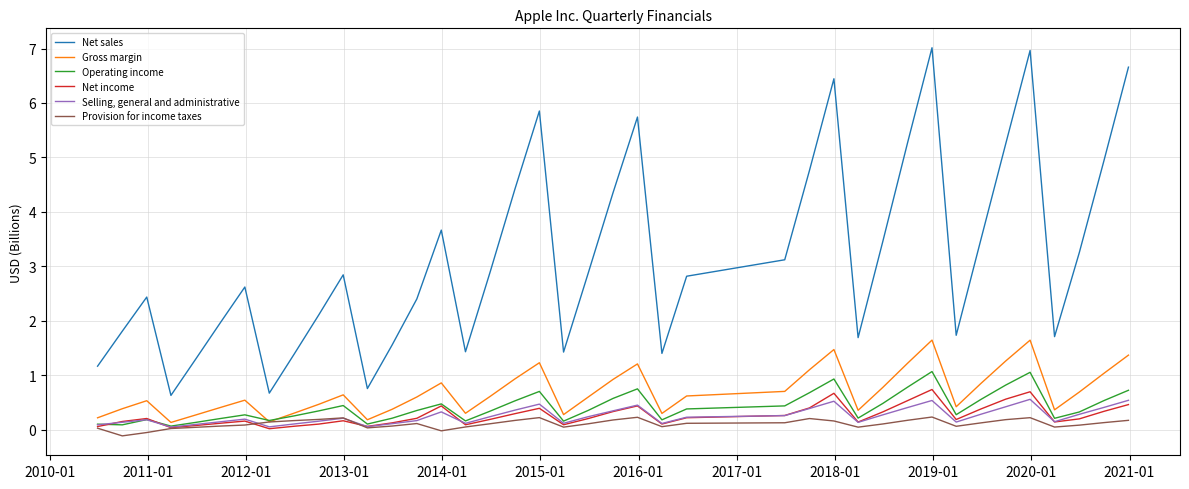

What is the sum of all Net sales values?

126.3